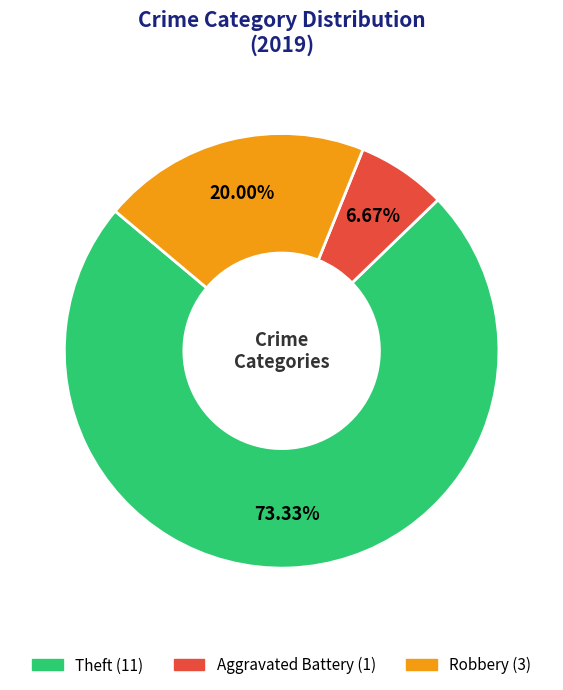

Rank the categories by value from lowest to highest.

Aggravated Battery, Robbery, Theft